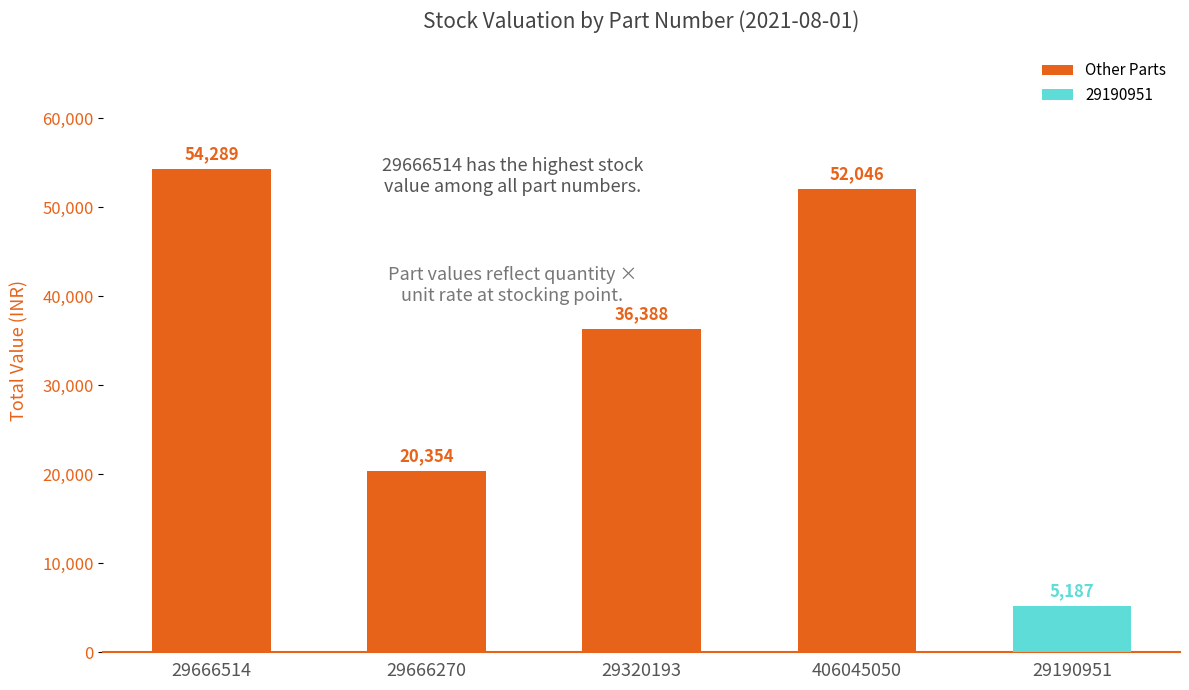

What is the change in value from 29666514 to 29320193?

-17901.5